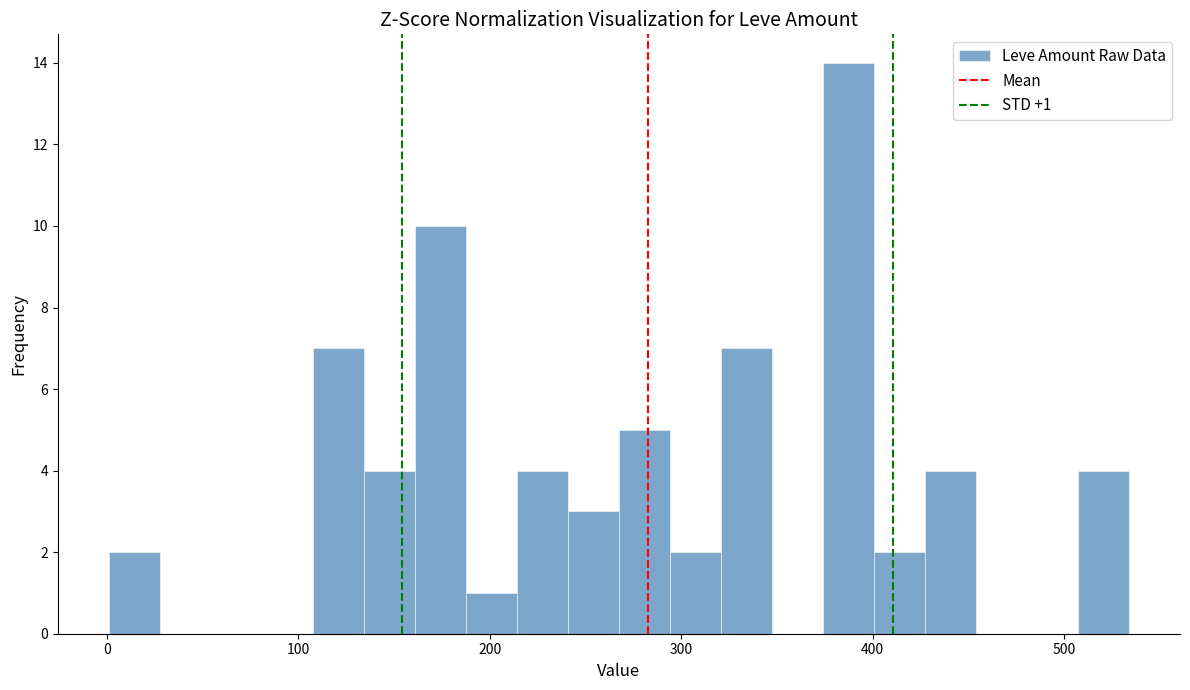

Read against the x-axis, roughly where is the centre of the tallest bar?

390